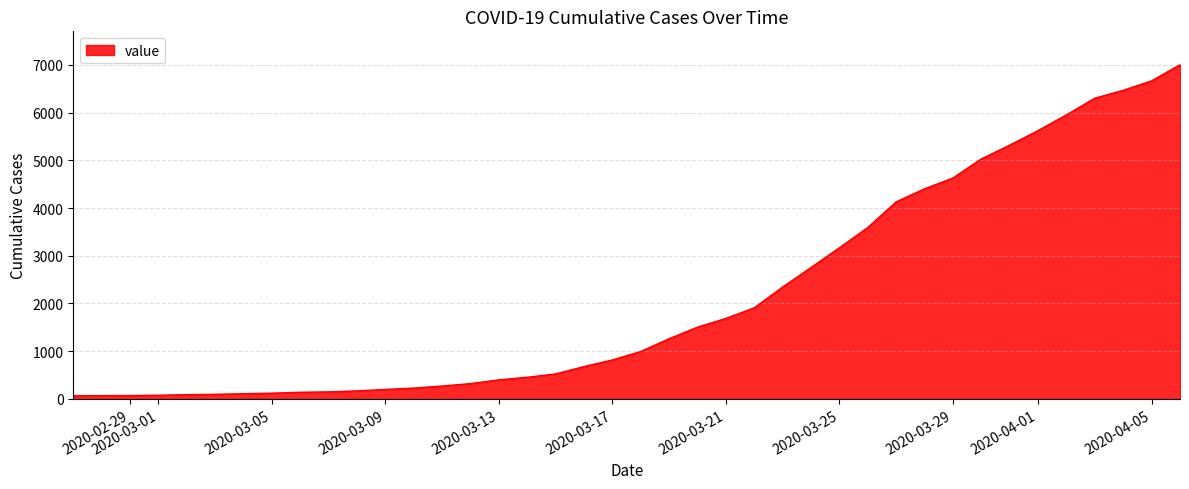

What is the maximum value shown in the chart?

7004